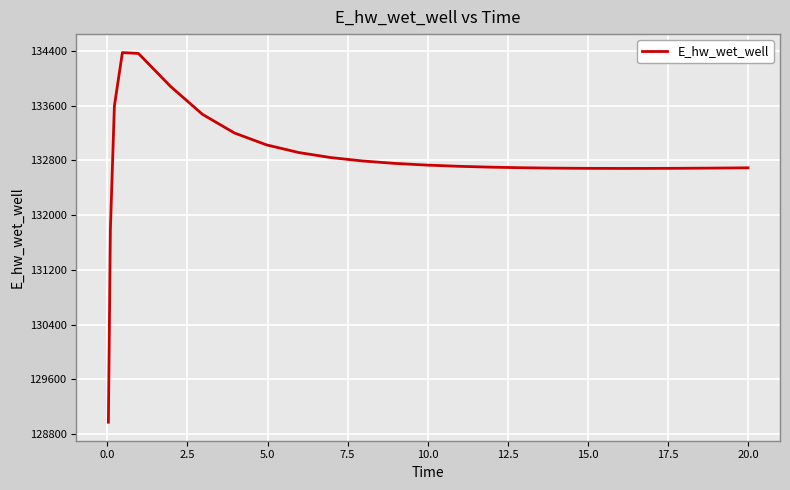

What is the smallest value displayed?

128975.6